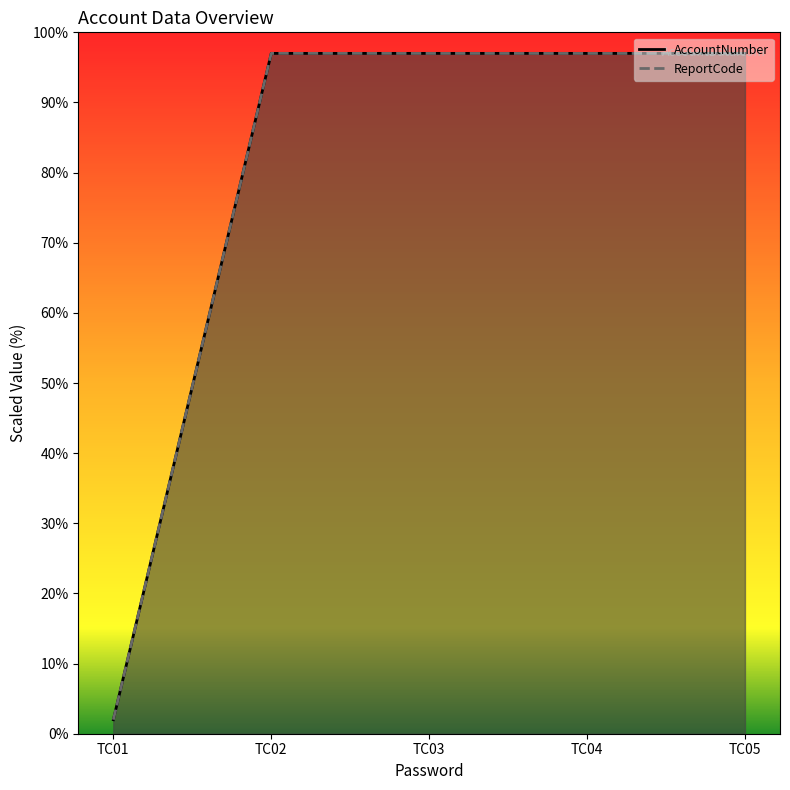

What is the sum of the AccountNumber values at TC01 and TC02?

99.0